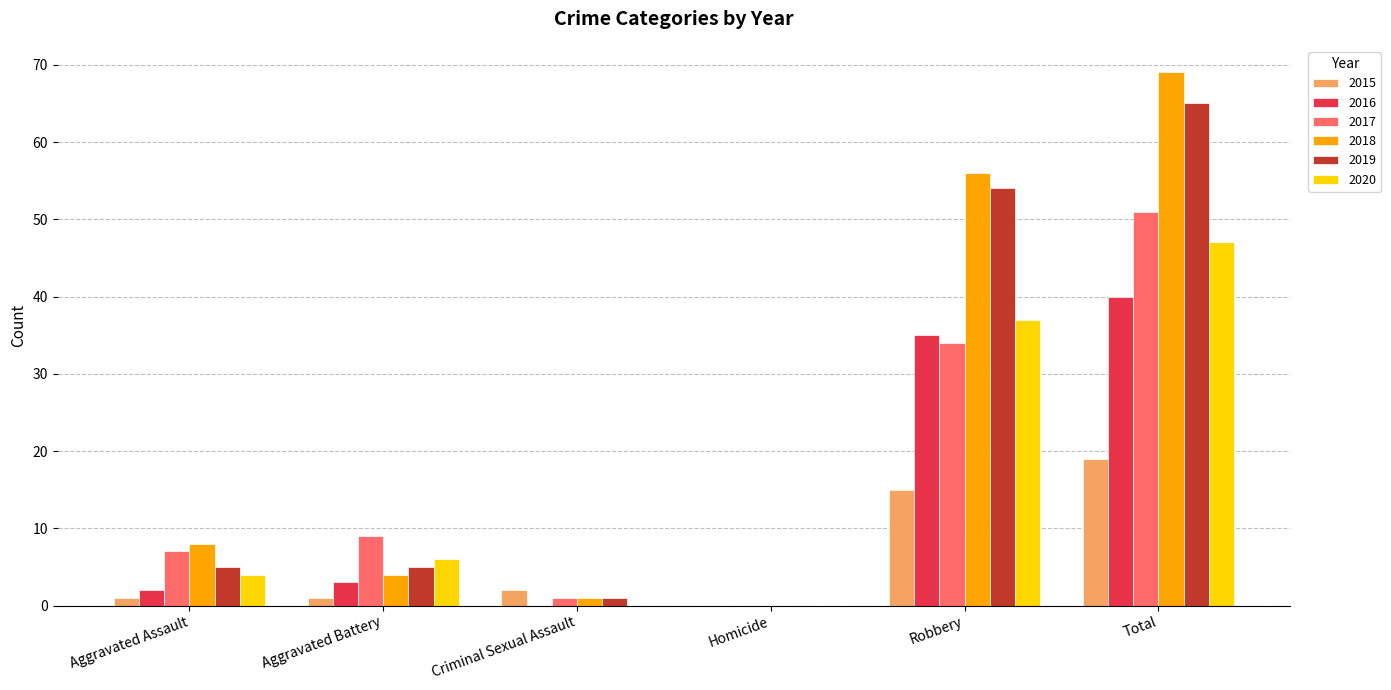

Reading left to right, extract all data points from this chart.

2015: Aggravated Assault=1	Aggravated Battery=1	Criminal Sexual Assault=2	Homicide=0	Robbery=15	Total=19
2016: Aggravated Assault=2	Aggravated Battery=3	Criminal Sexual Assault=0	Homicide=0	Robbery=35	Total=40
2017: Aggravated Assault=7	Aggravated Battery=9	Criminal Sexual Assault=1	Homicide=0	Robbery=34	Total=51
2018: Aggravated Assault=8	Aggravated Battery=4	Criminal Sexual Assault=1	Homicide=0	Robbery=56	Total=69
2019: Aggravated Assault=5	Aggravated Battery=5	Criminal Sexual Assault=1	Homicide=0	Robbery=54	Total=65
2020: Aggravated Assault=4	Aggravated Battery=6	Criminal Sexual Assault=0	Homicide=0	Robbery=37	Total=47